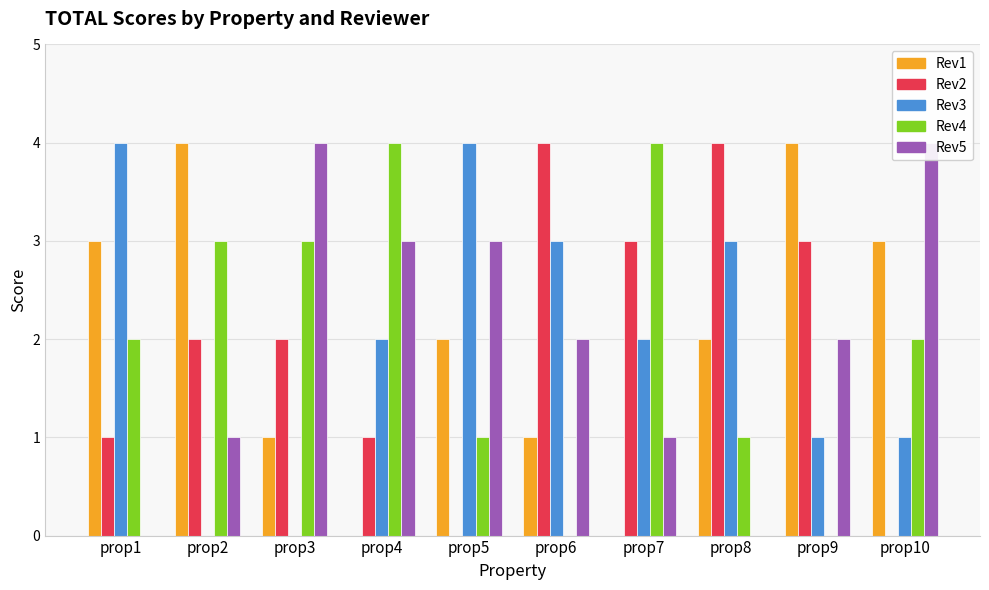

Rank the categories by Rev5 value from lowest to highest.

prop1, prop8, prop2, prop7, prop6, prop9, prop4, prop5, prop3, prop10